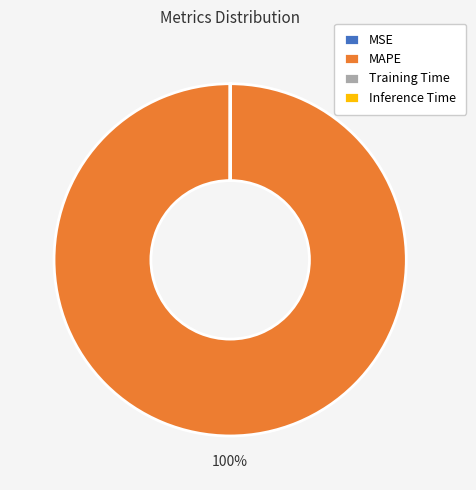

What is the largest slice in the pie chart?

MAPE